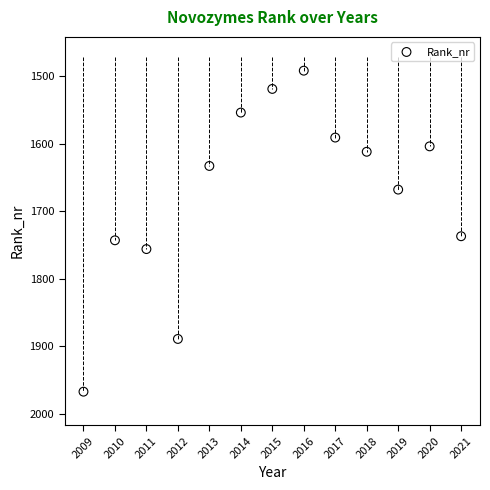

What Y value in the scatter plot is closest to 1729?

1737